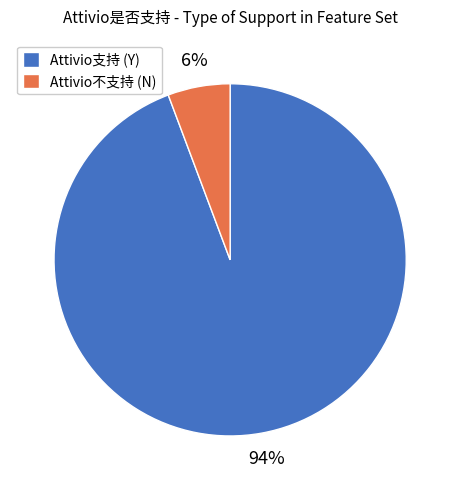

Is it true that Attivio不支持 (N) is 6% of the pie?

True